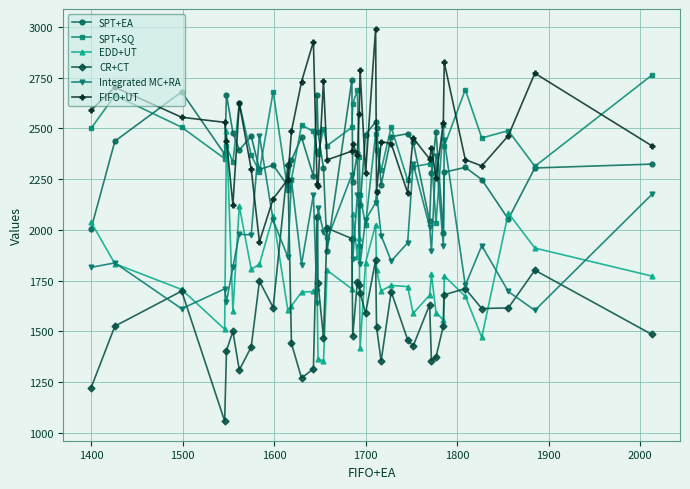

Is this an area chart (filled region under the line)?

No